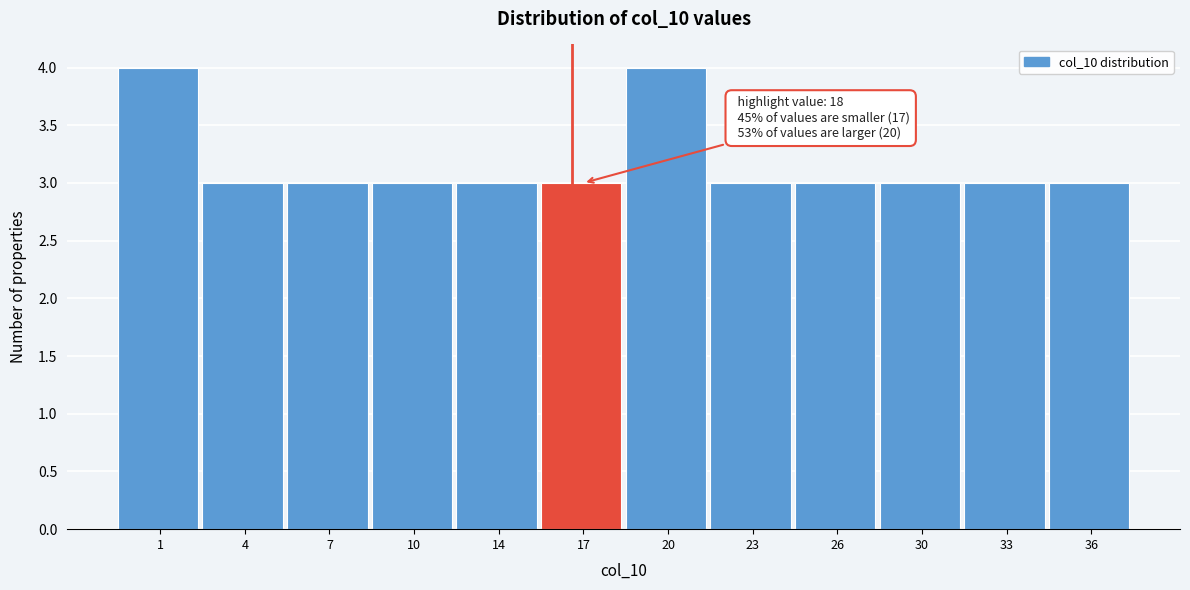

Reading right to left, list all the values displayed in this chart.

3	3	3	3	3	4	3	3	3	3	3	4